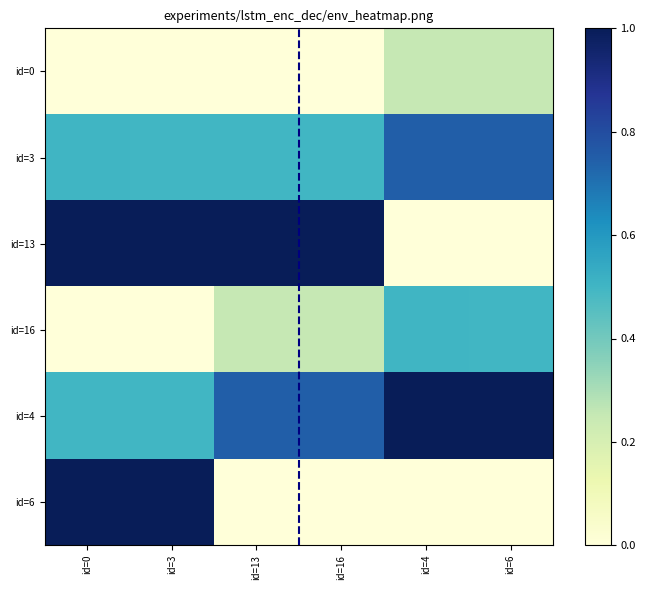

At which category is the sum across all series the highest?

id=0